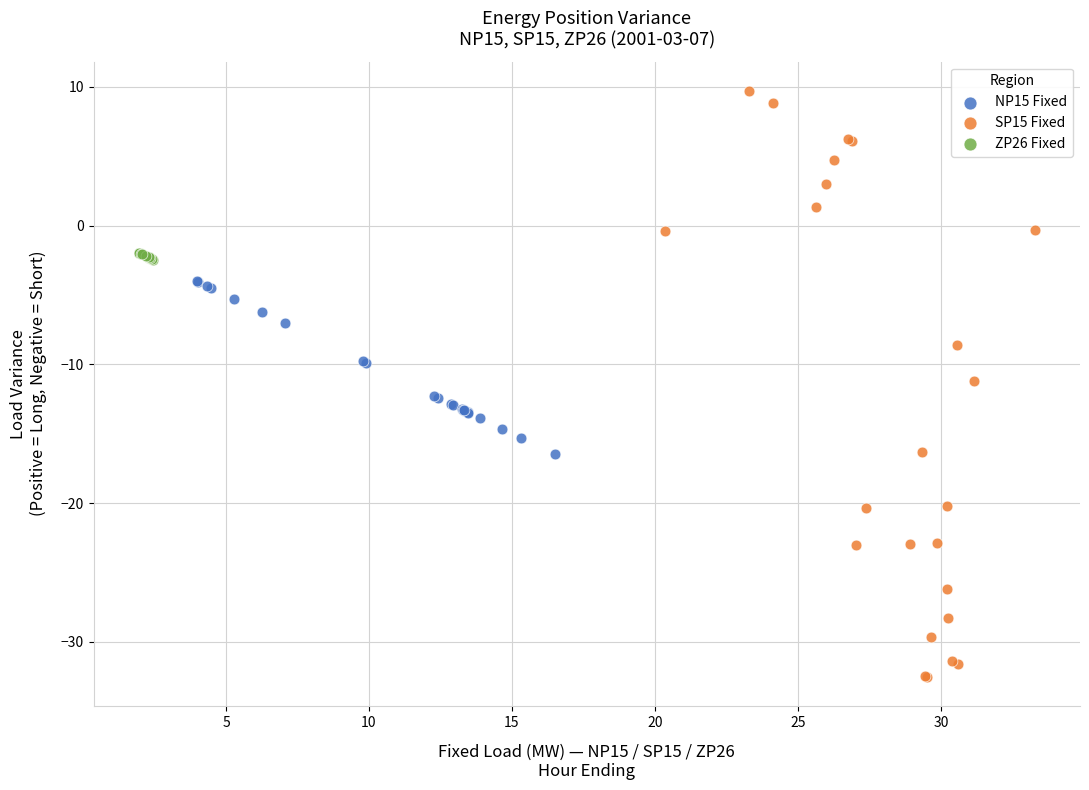

Which series has the widest spread of Y values?

SP15 Fixed